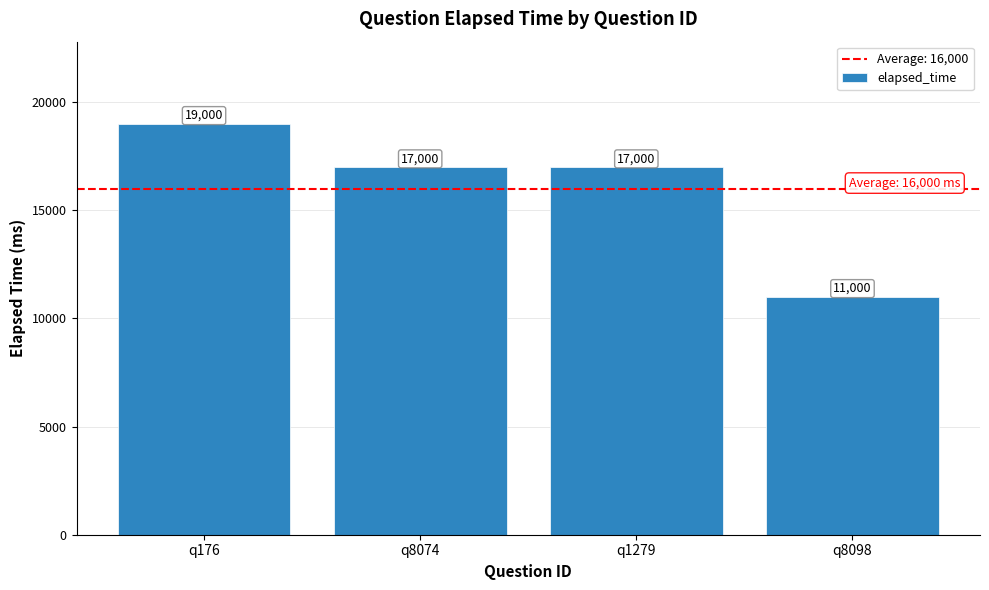

Between q8074 and q8098, which is larger?

q8074